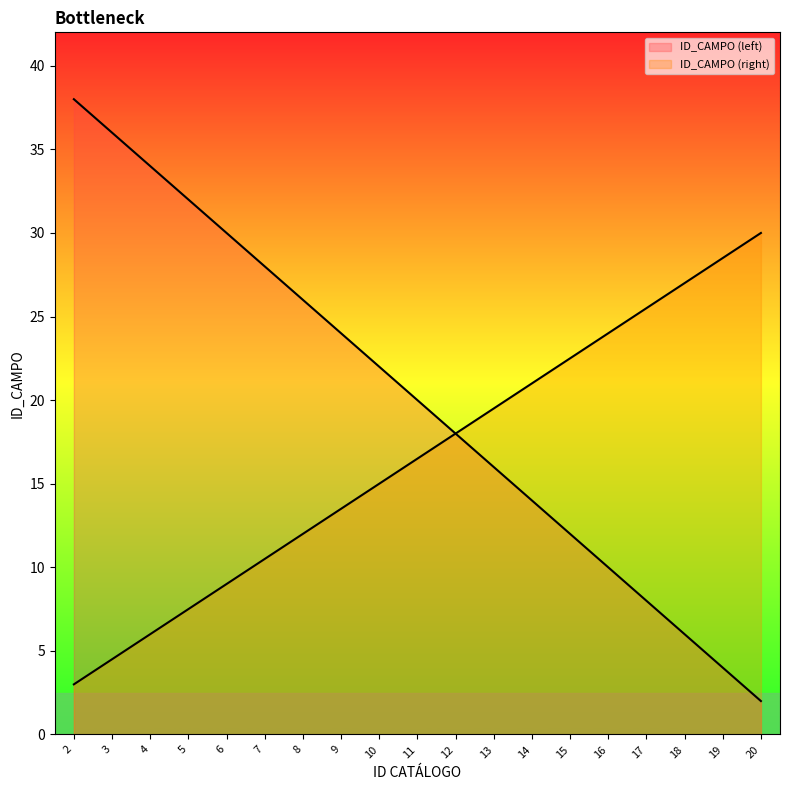

Reading left to right, what are all the values shown in this chart?

38	36	34	32	30	28	26	24	22	20	18	16	14	12	10	8	6	4	2